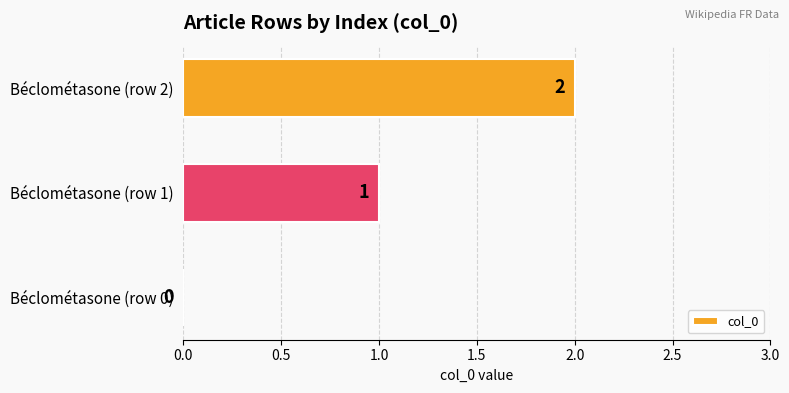

What is the sum of all values?

3